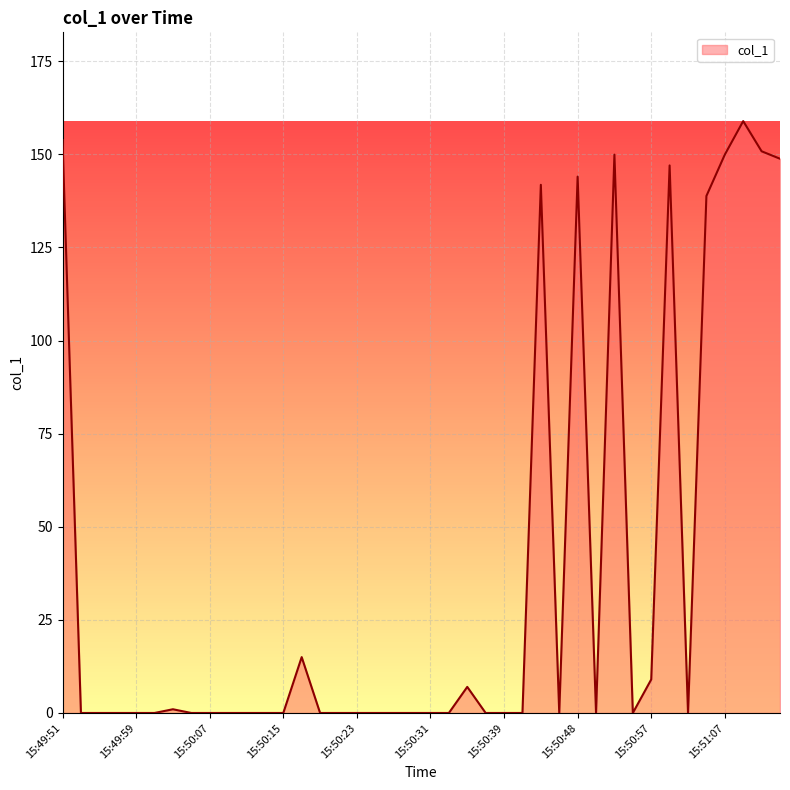

What is the greatest value displayed?

158.9